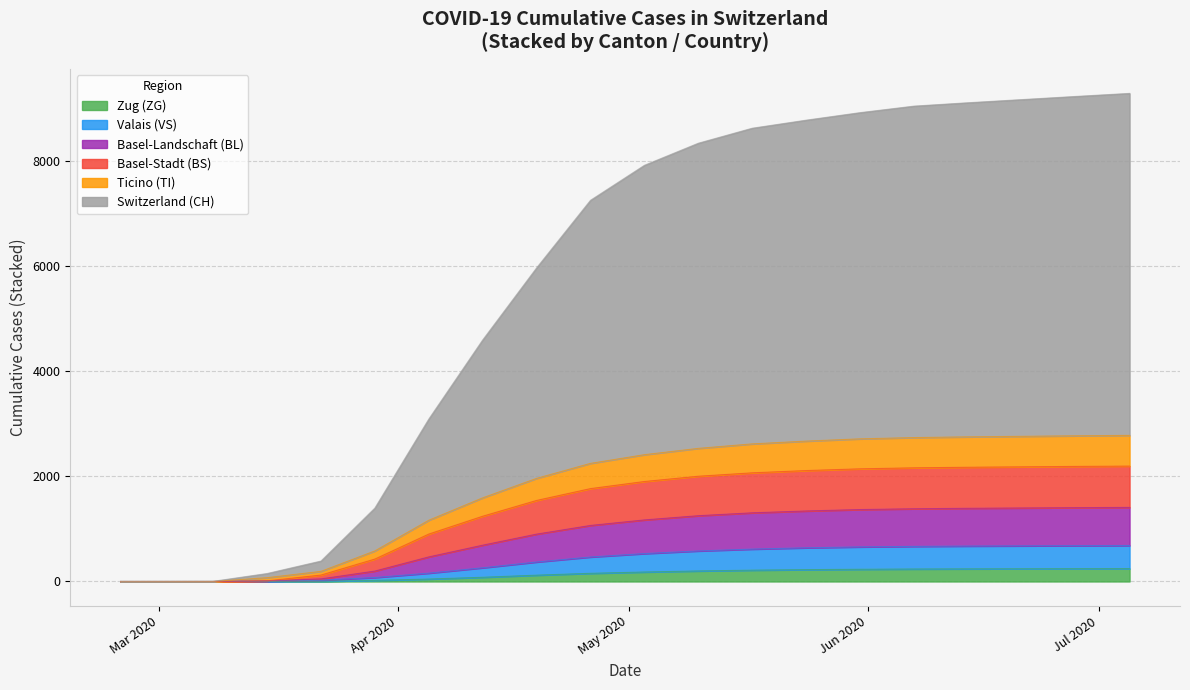

True or false: BS and VS cross at least once.

False